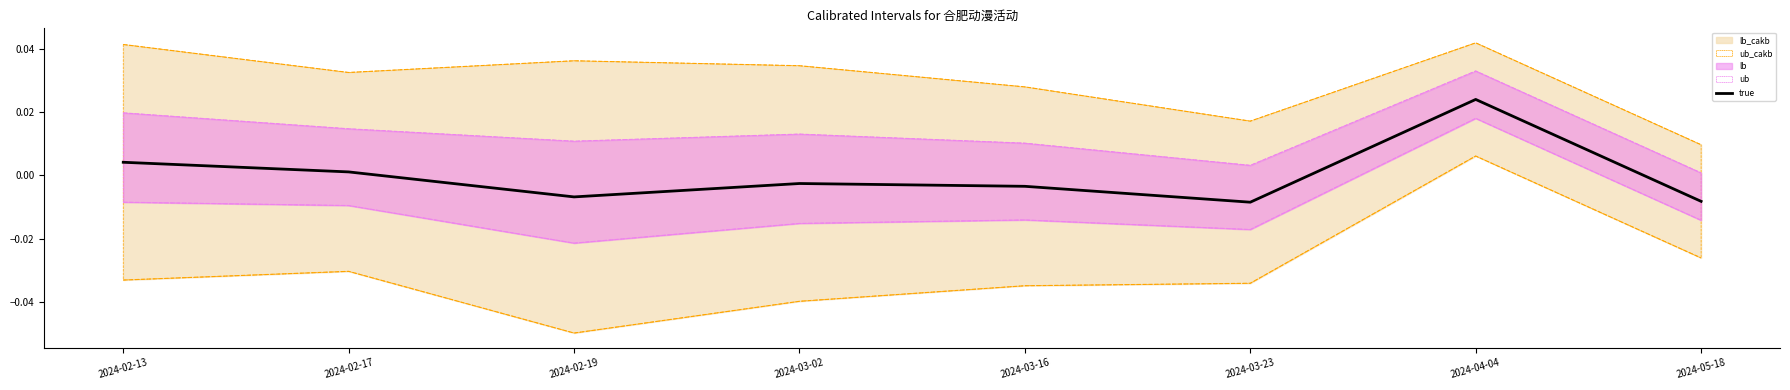

At which category does the data reach its first local peak?

2024-03-02